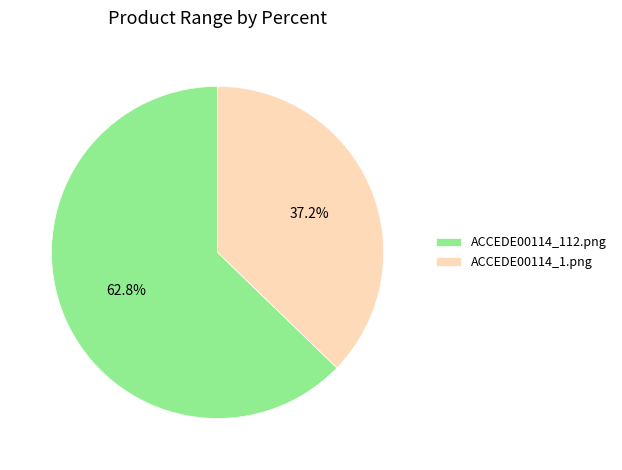

Which has a higher value, ACCEDE00114_1.png or ACCEDE00114_112.png?

ACCEDE00114_112.png